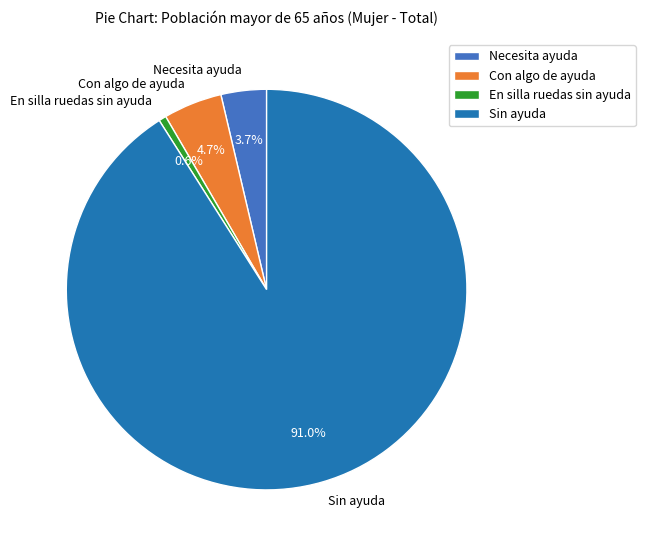

To the nearest percent, what is the difference between the En silla ruedas sin ayuda and Con algo de ayuda slice percentages?

4%